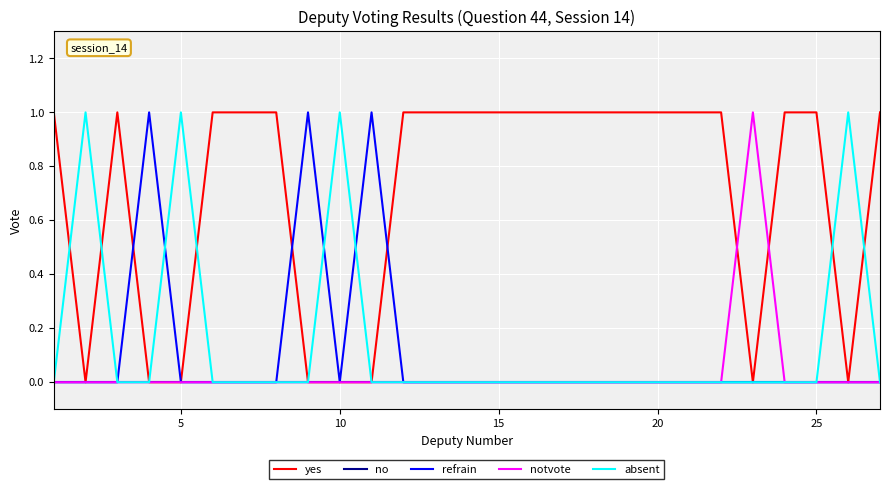

Which series has the largest total across all categories?

yes